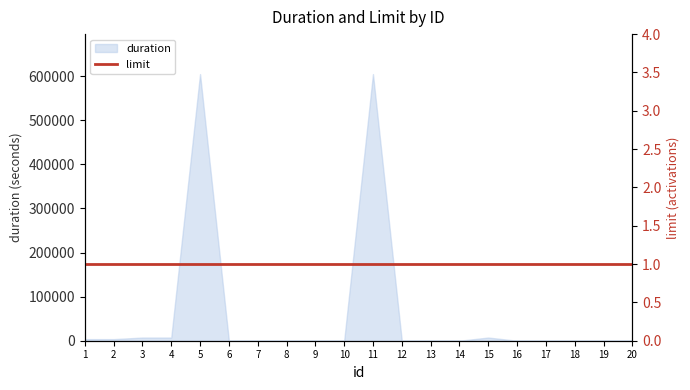

What is the sum of all values?

1238400